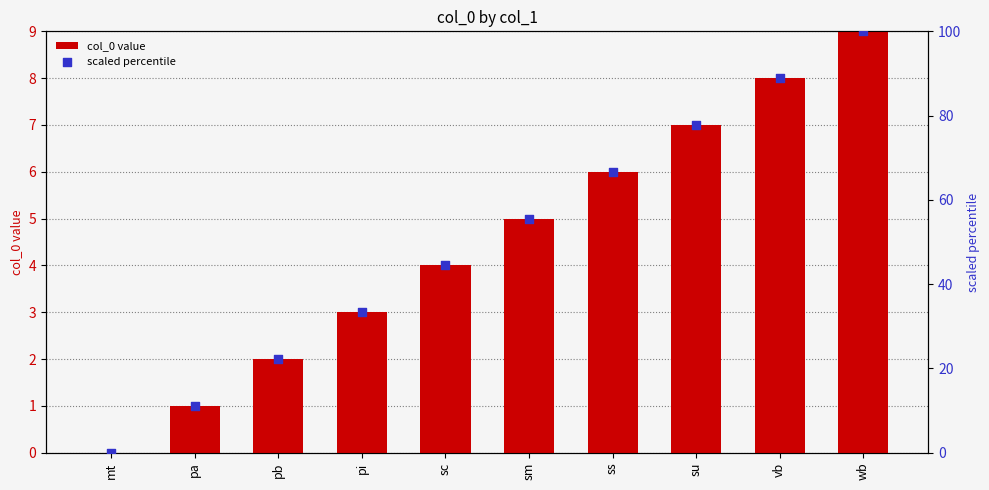

Which series has the widest spread of Y values?

scaled percentile